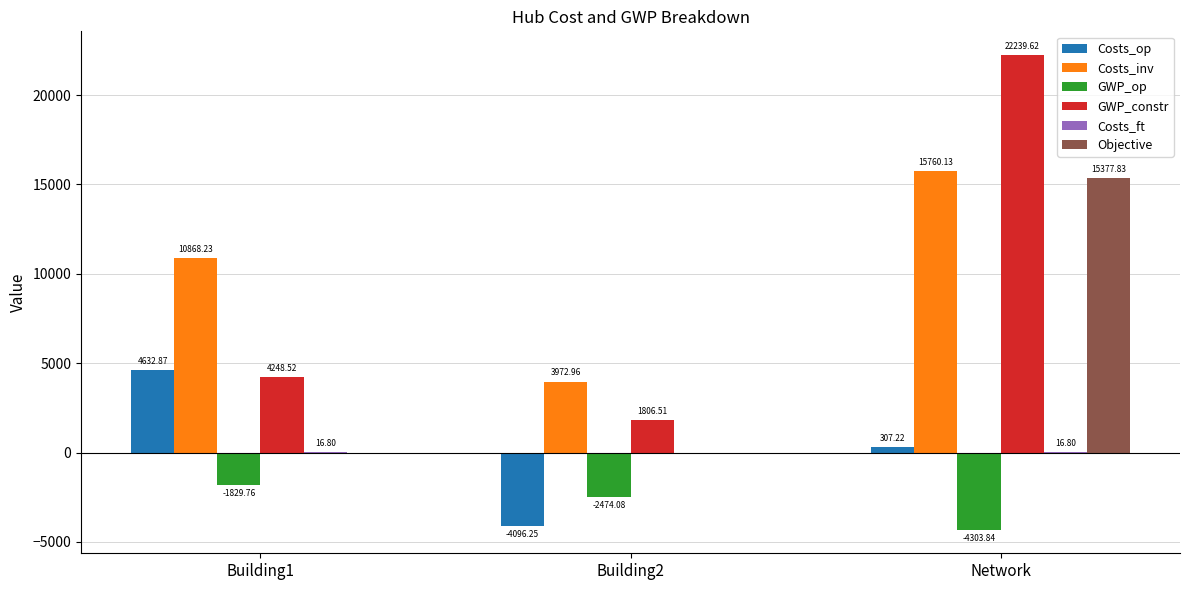

At which category is the sum across all series the highest?

Network